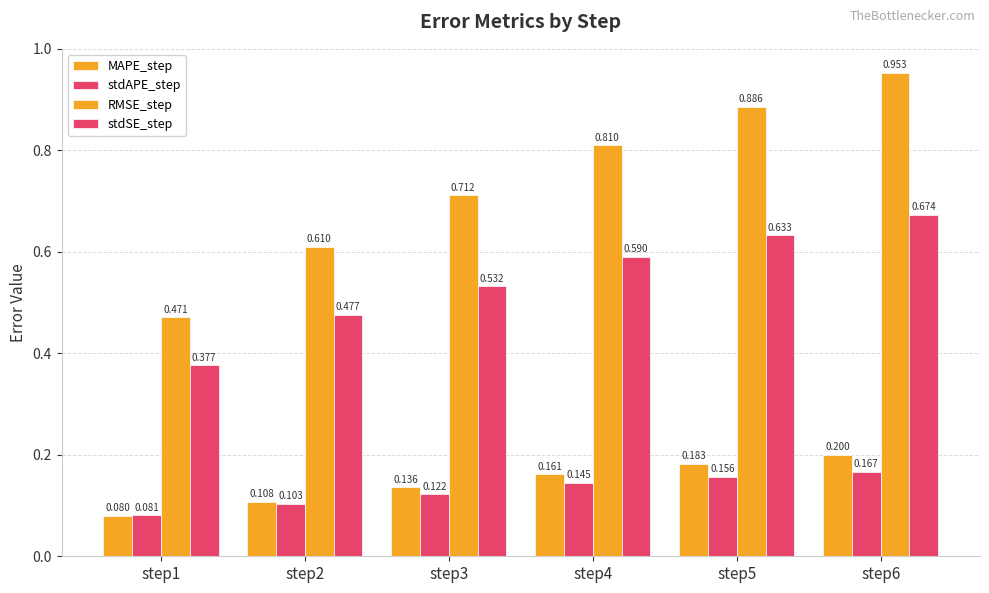

How many series are shown in this chart?

4